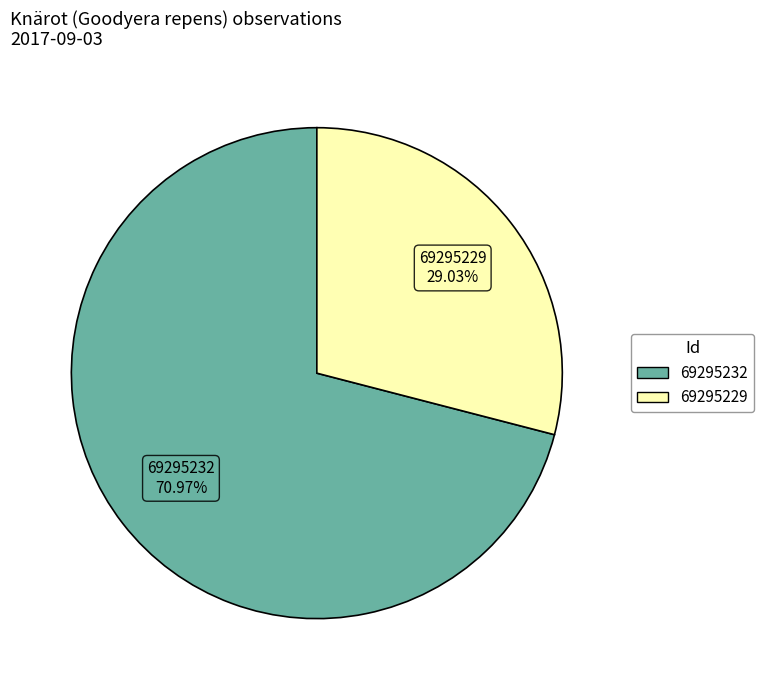

What portion of the pie excludes 69295229?

71.0%